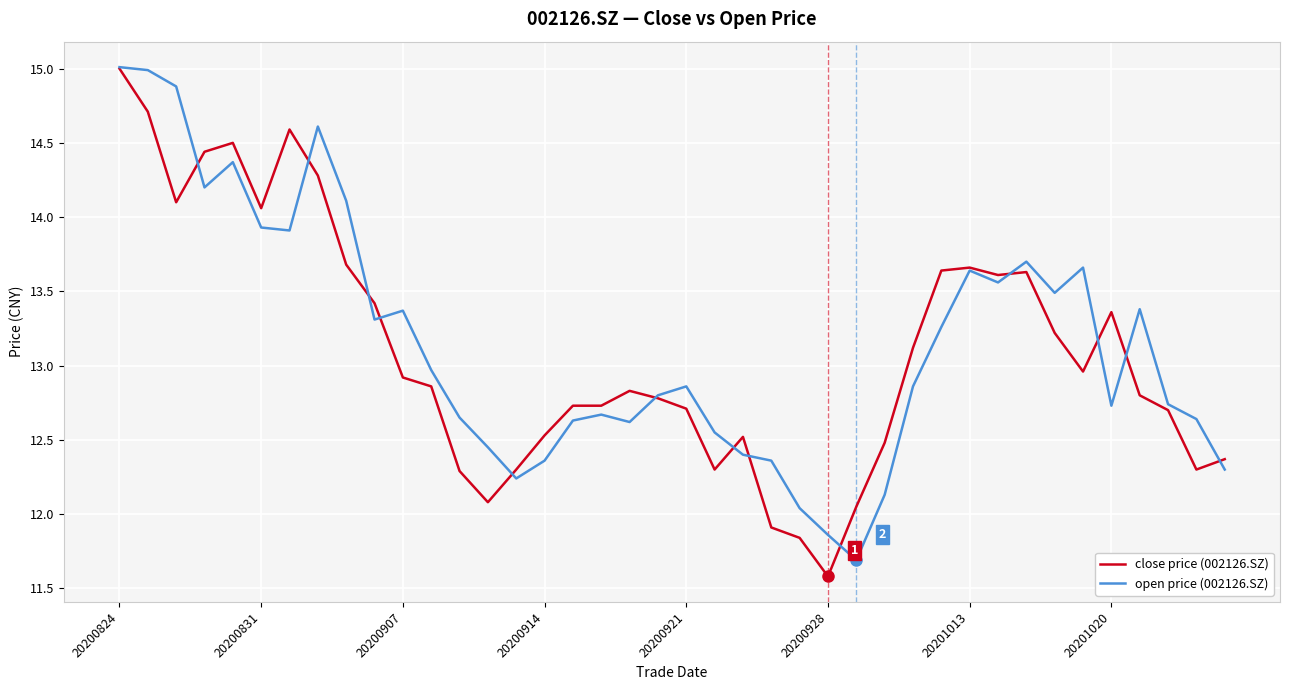

What is the minimum value shown in the chart?

11.6